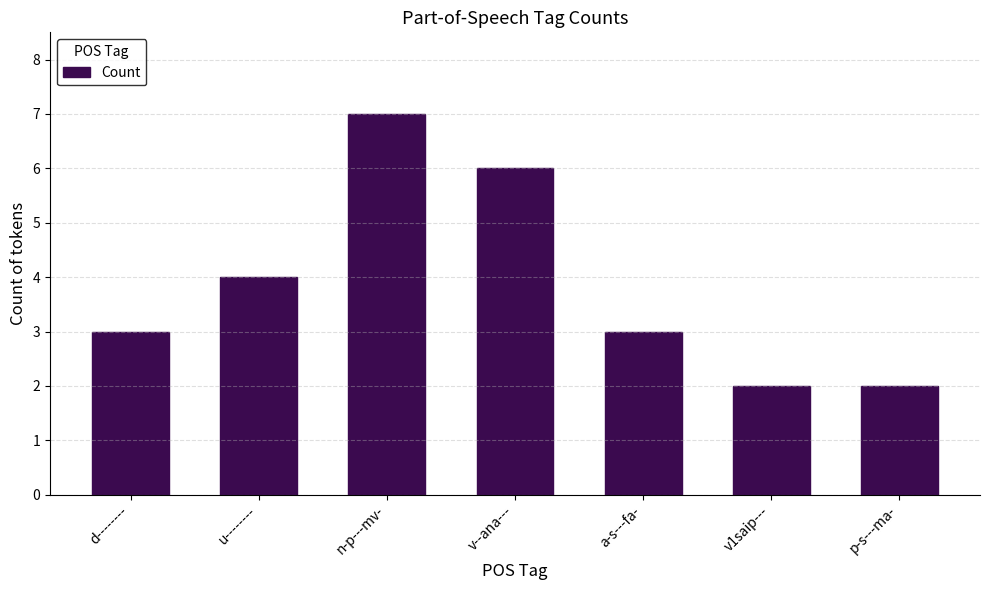

Reading left to right, list all the values displayed in this chart.

d--------=3	u--------=4	n-p---mv-=7	v--ana---=6	a-s---fa-=3	v1saip---=2	p-s---ma-=2